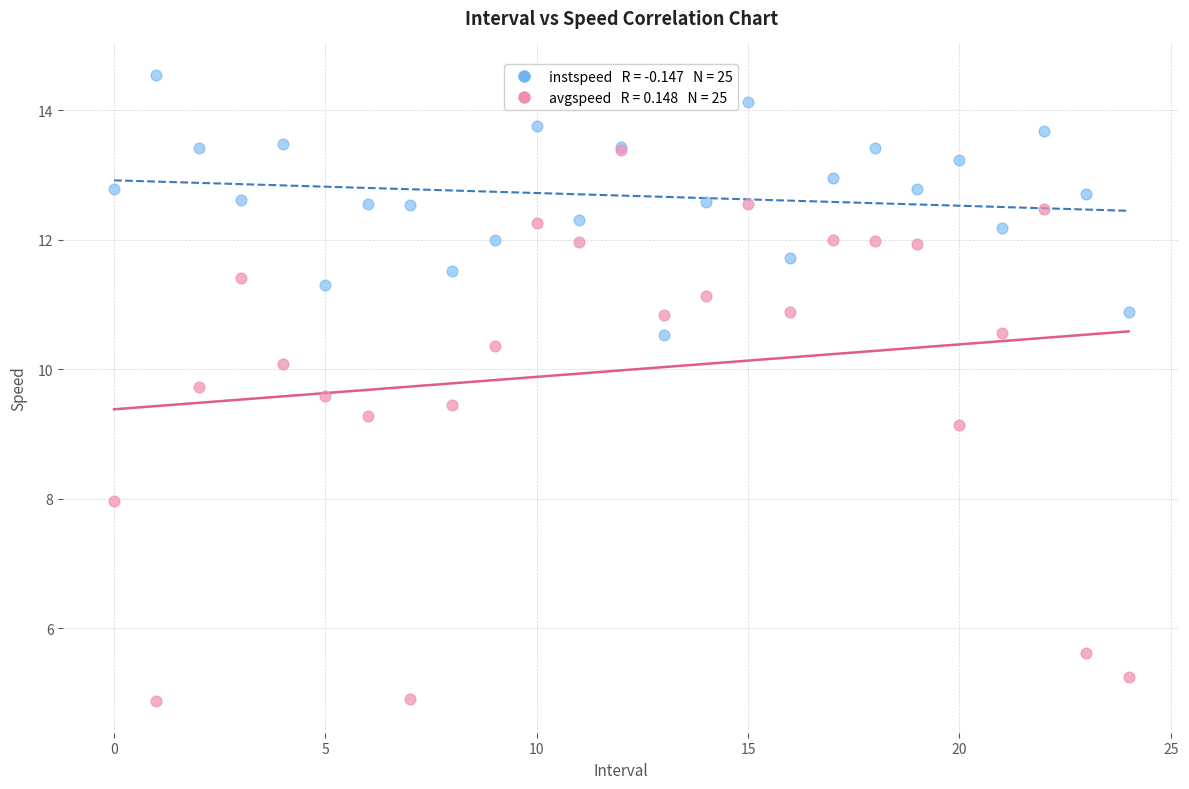

Across all series, what Y value is closest to 9?

9.1